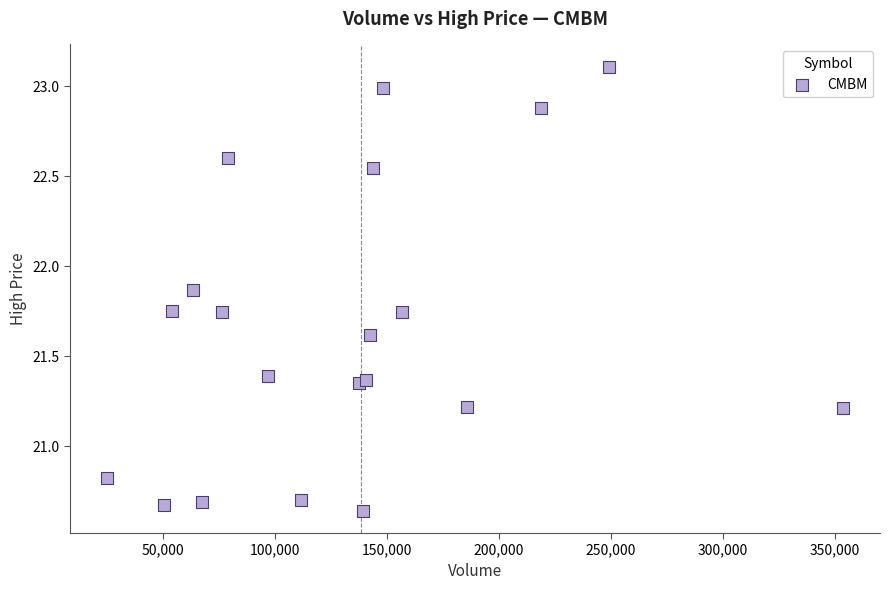

What Y value in the scatter plot is closest to 21?

20.8